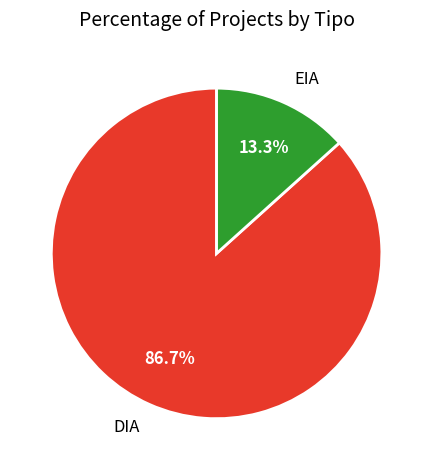

Count the number of slices in the pie.

2